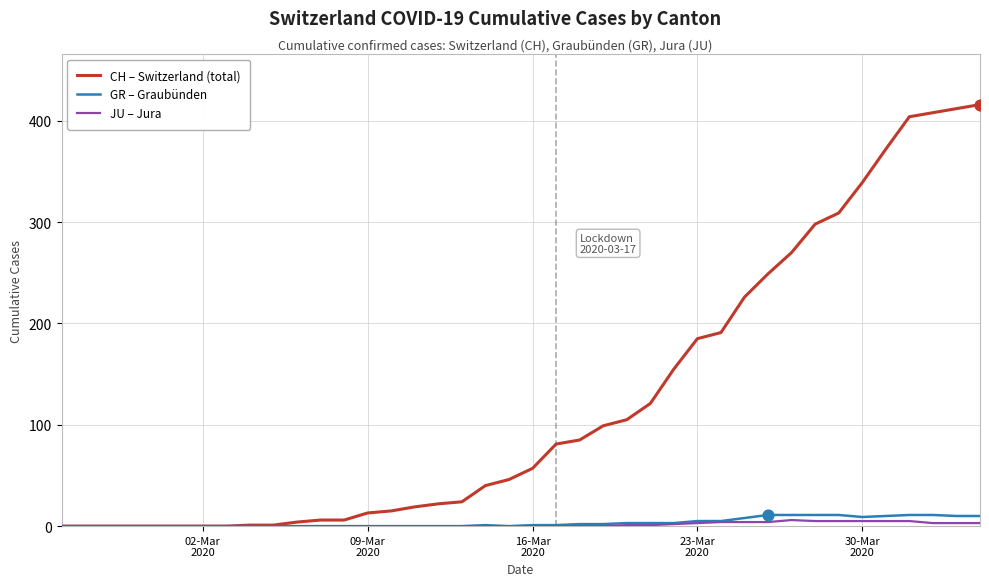

At how many categories does at least one series exceed 136?

14